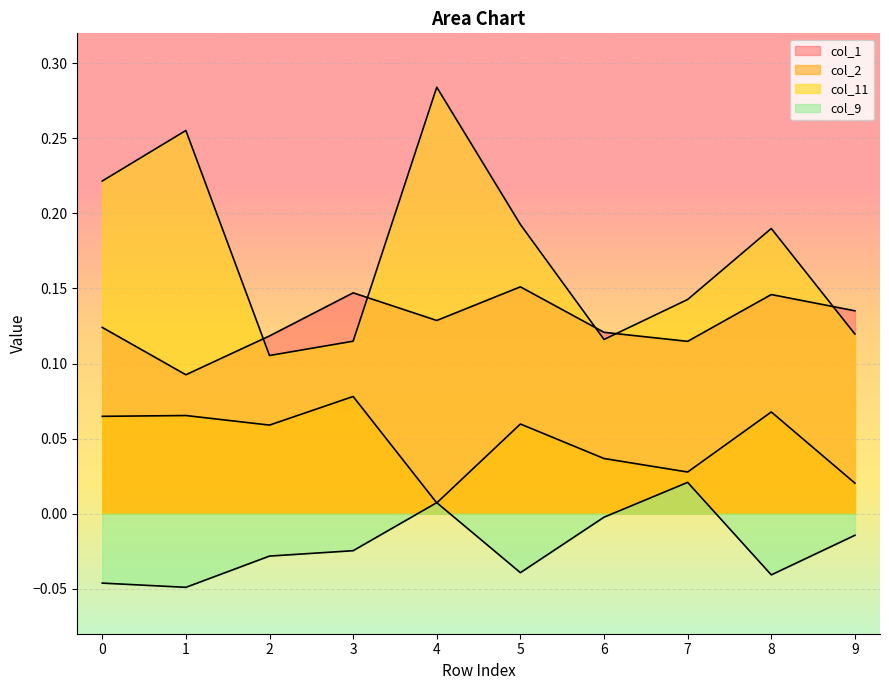

Rank the series by their maximum value, from highest to lowest.

col_11, col_1, col_2, col_9